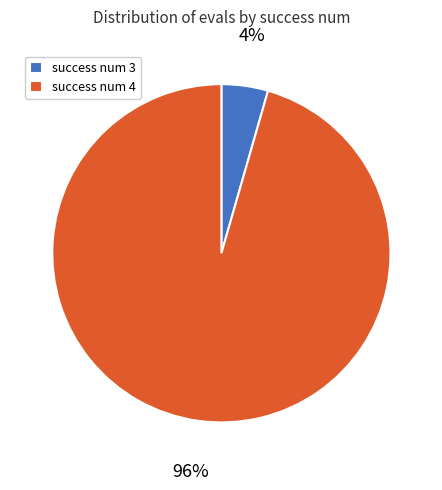

To the nearest percent, what portion does success num 3 represent?

4%